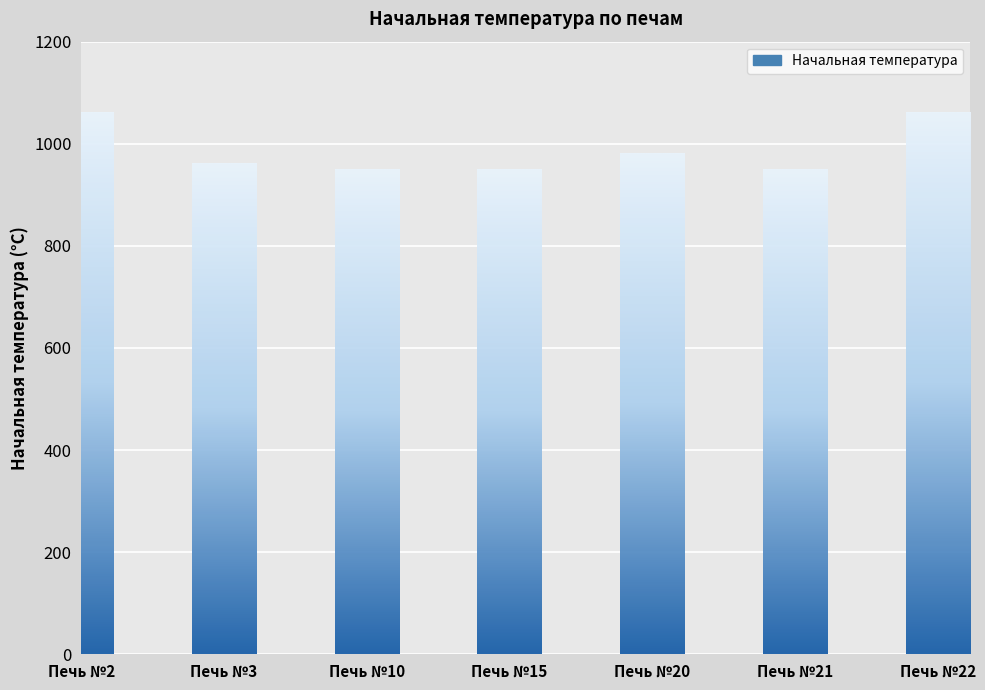

Which label corresponds to the largest value in the chart?

Печь №2